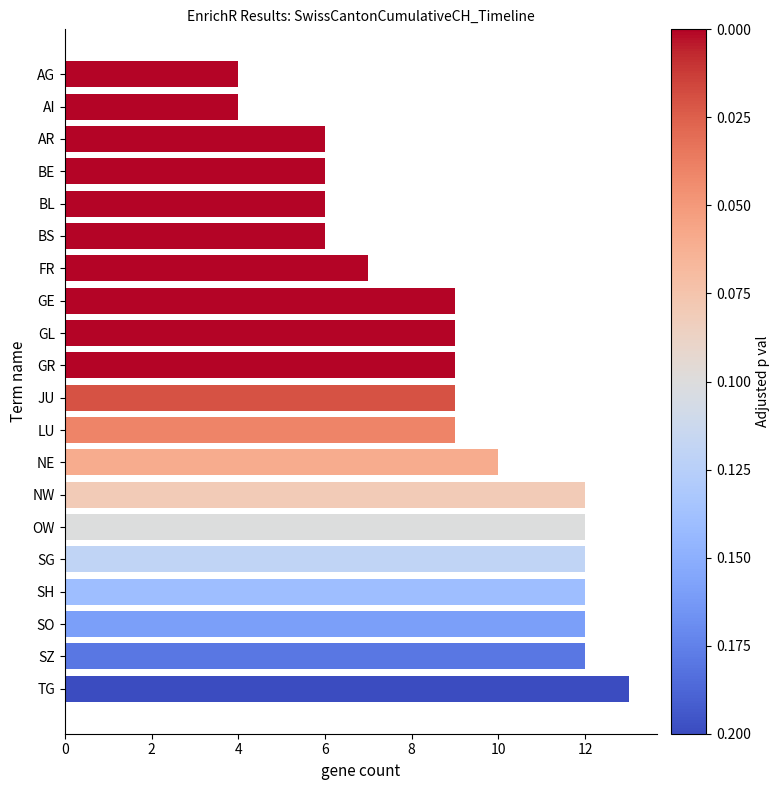

What is the approximate value at AG?

4